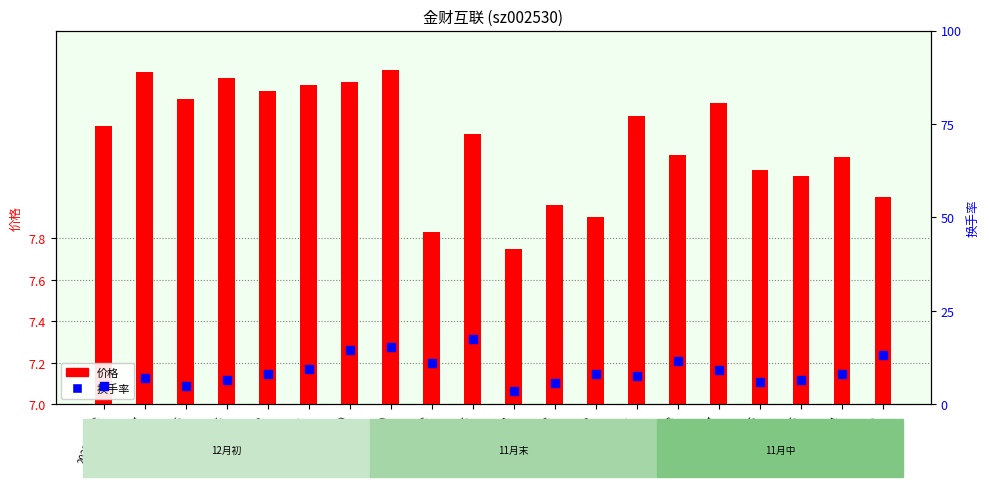

What is the total value across all series at 2022-11-22?

15.9